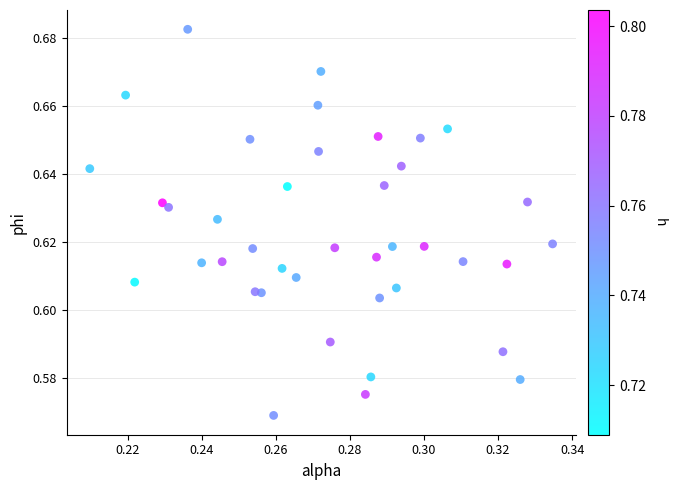

Count the number of points in this scatter plot.

40